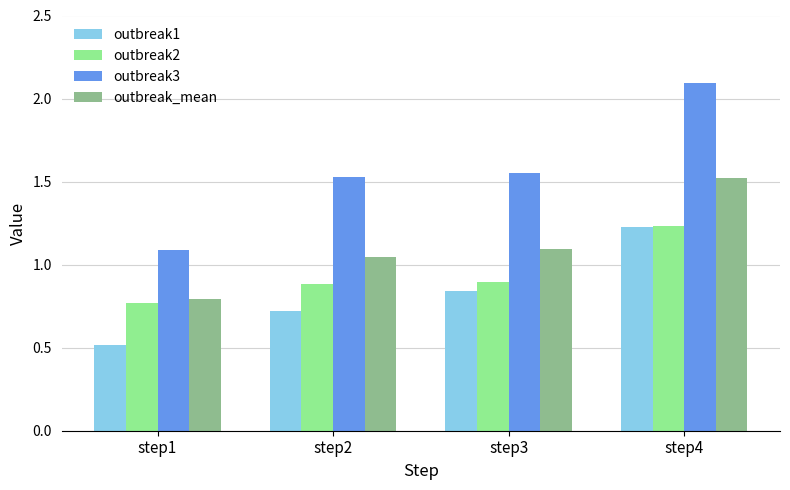

What are all the series names shown in the legend?

outbreak1, outbreak2, outbreak3, outbreak_mean